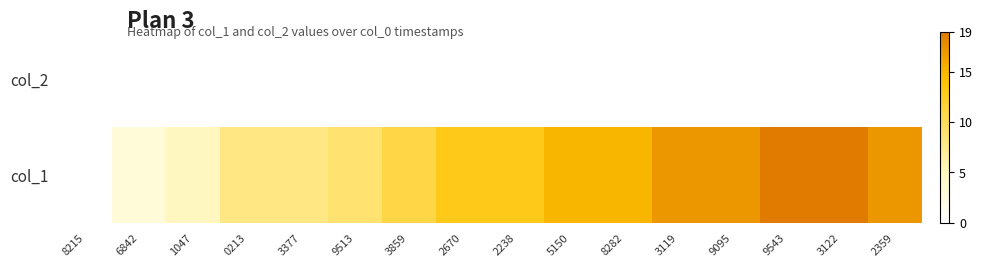

At which category does the chart reach its peak across all series?

9543